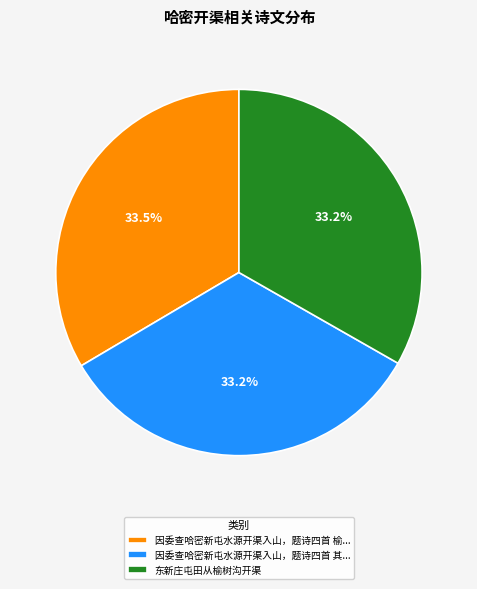

Is there a majority slice in this chart?

No